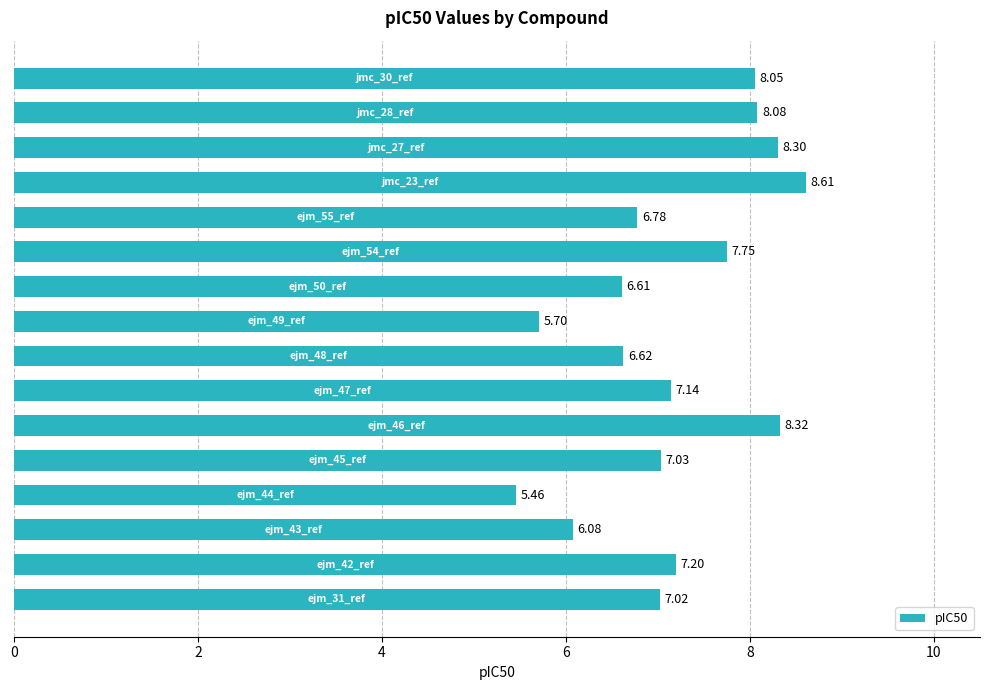

What is the difference between the second highest and minimum values?

2.9